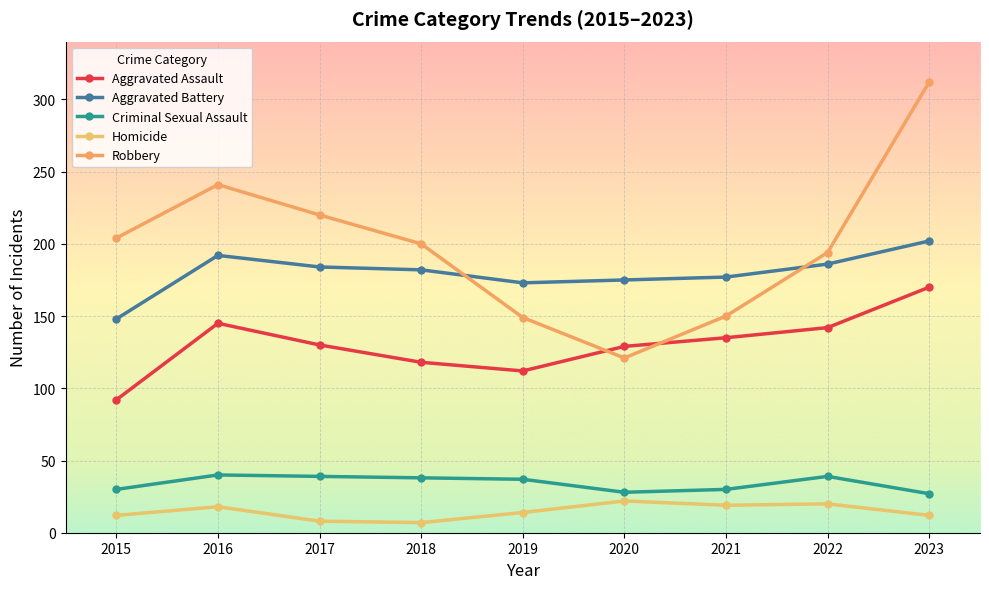

Which series has the largest range (max minus min)?

Robbery